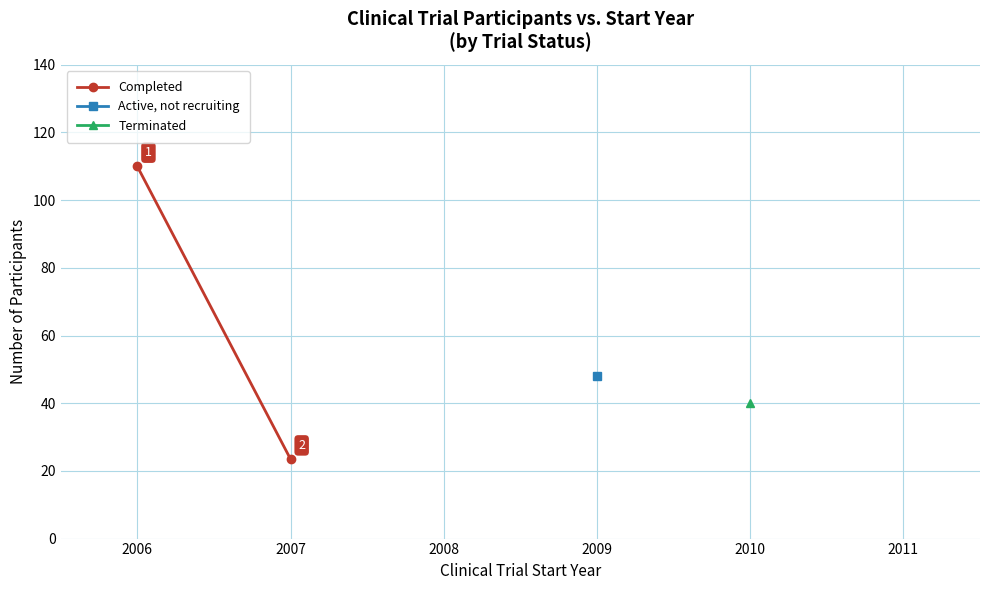

What is the value of the 2nd point from the left?

23.5